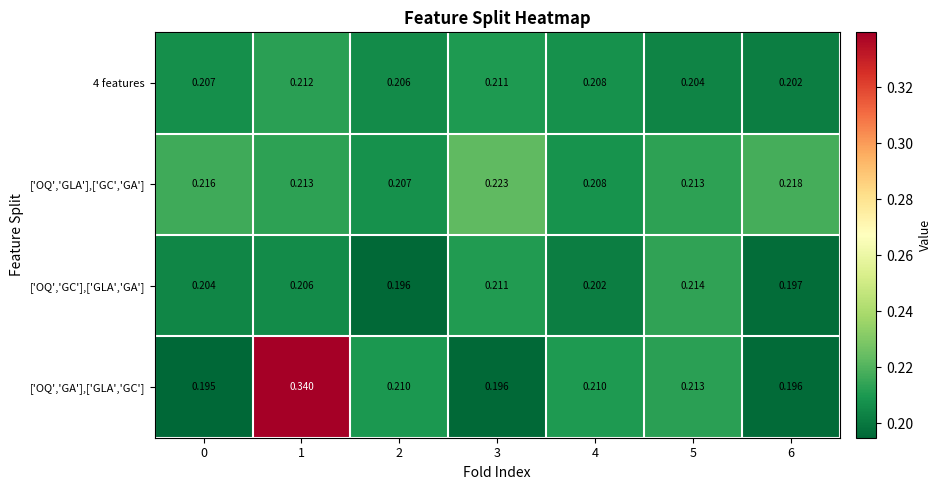

What is the total value across all series at 2?

0.8